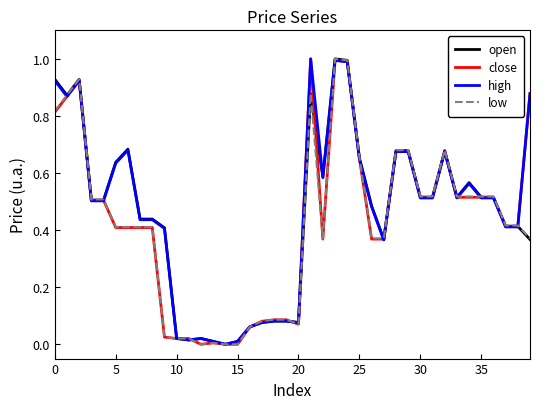

What is the maximum value for low?

1.0